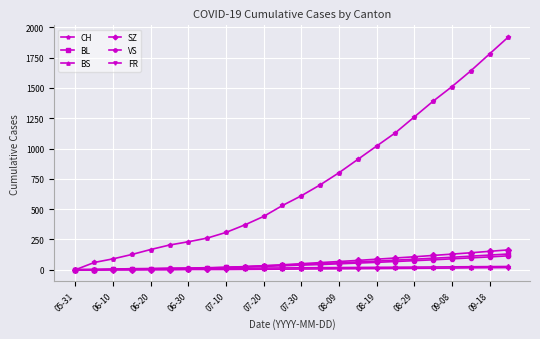

At how many categories does at least one series exceed 1445?

4